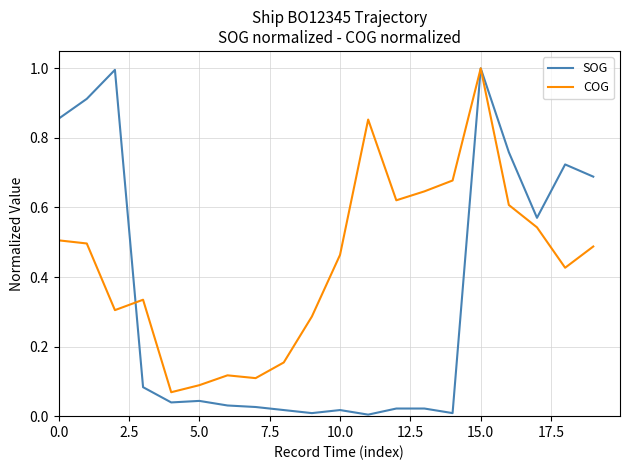

Which series has the largest range (max minus min)?

SOG